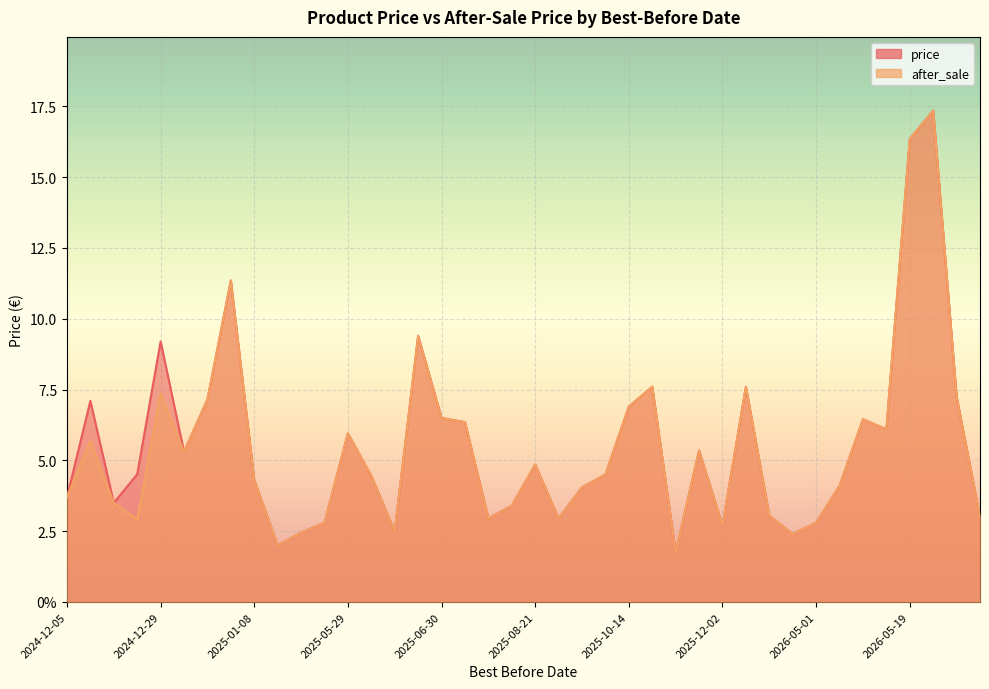

How many data points does each series have?

40